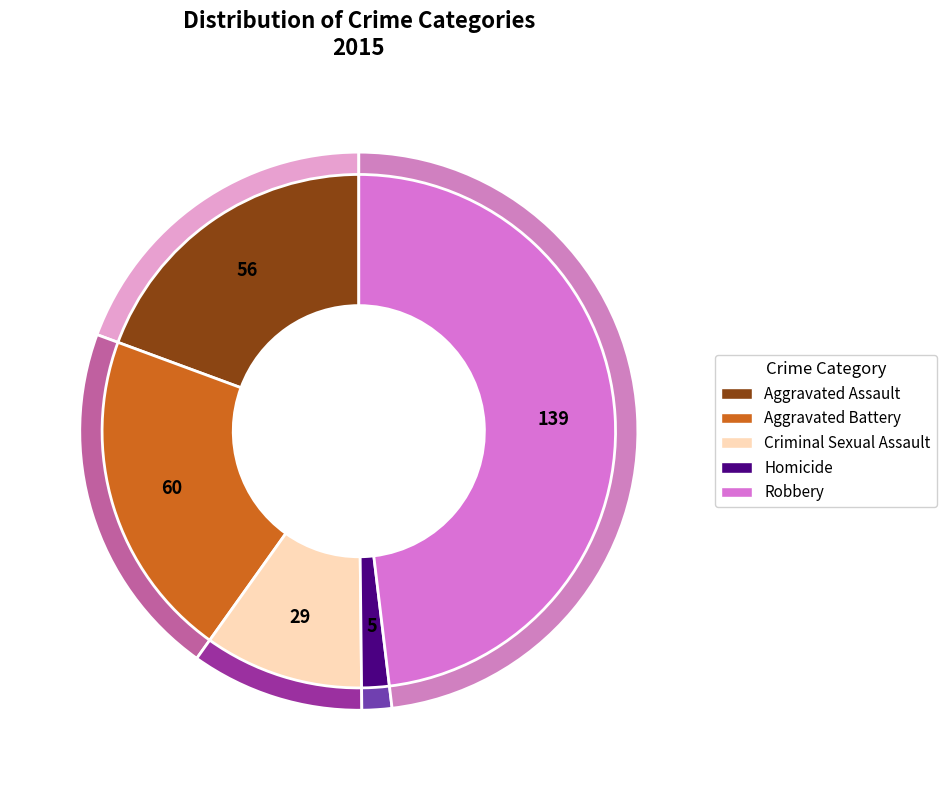

What percentage is the Homicide slice, to the nearest percent?

2%